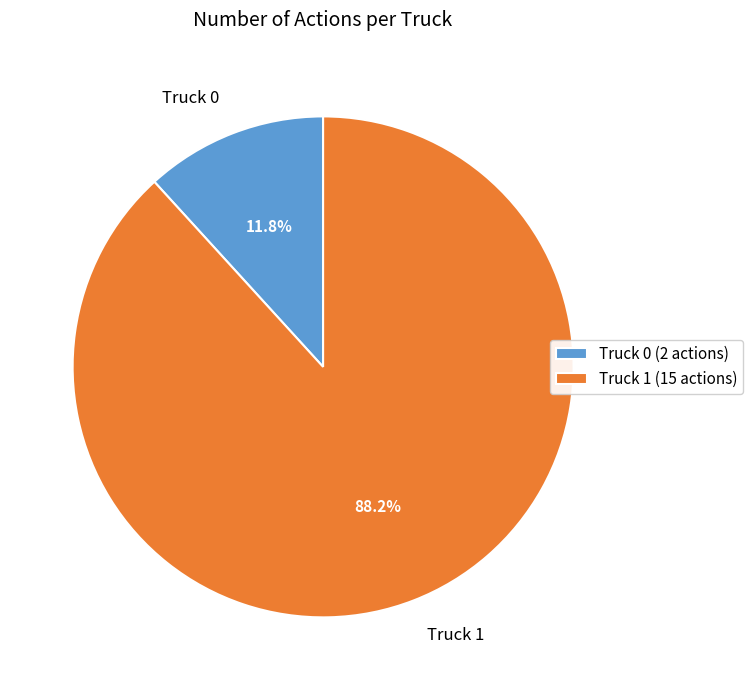

Which category has the smallest portion of the pie?

Truck 0